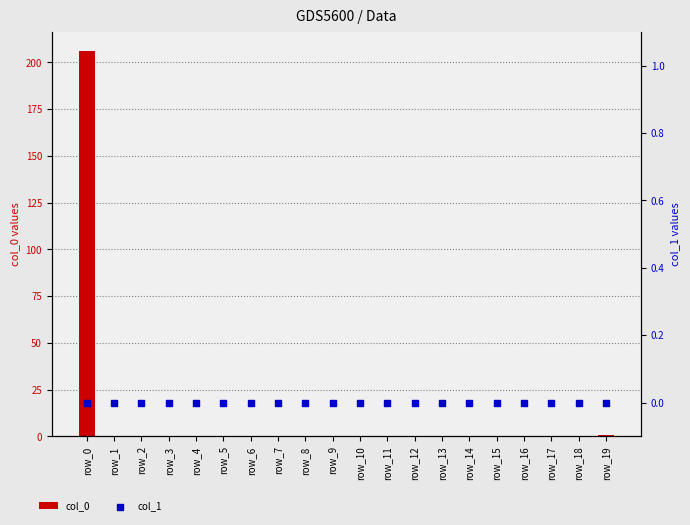

Which series contains the lowest Y value?

col_0